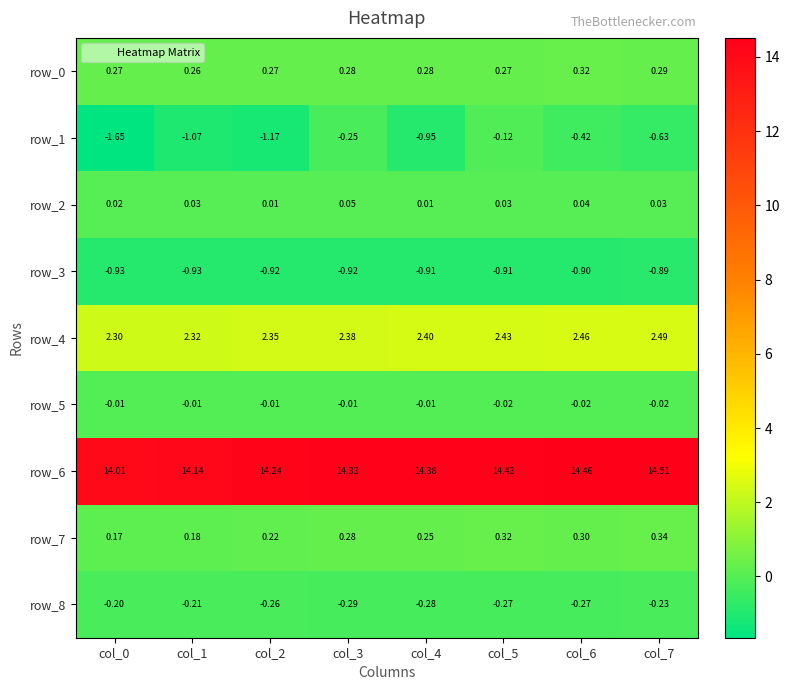

Count the number of categories in the chart.

8